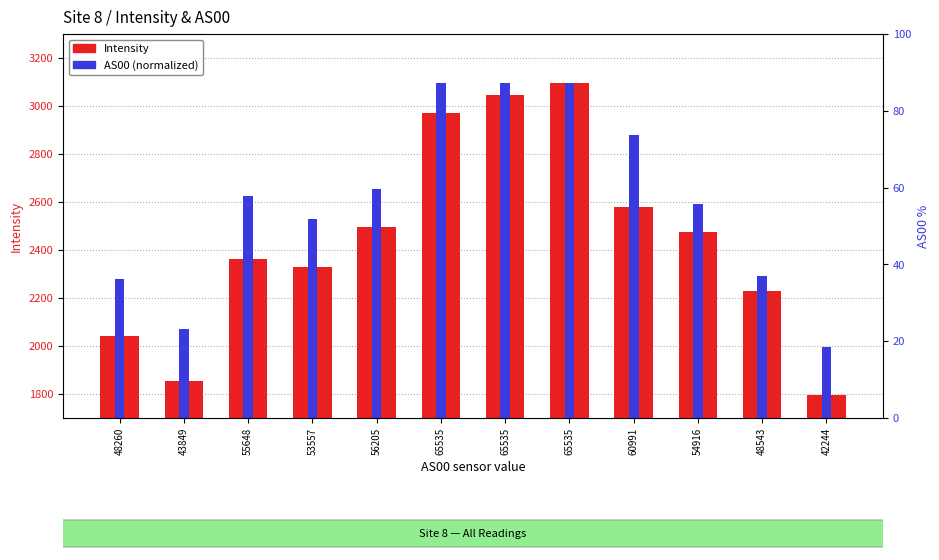

Where is AS00 (normalized) nearest to the value 2544?

53557